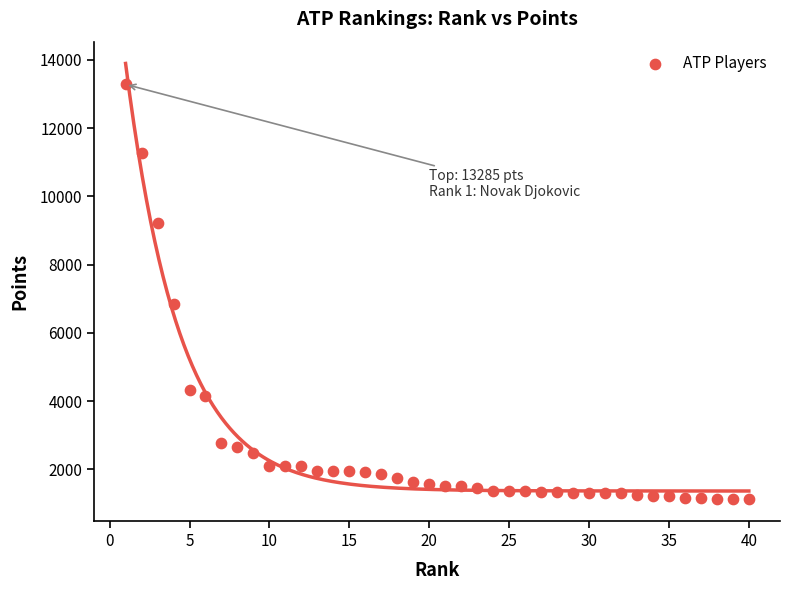

What Y value in the scatter plot is closest to 7202?

6855